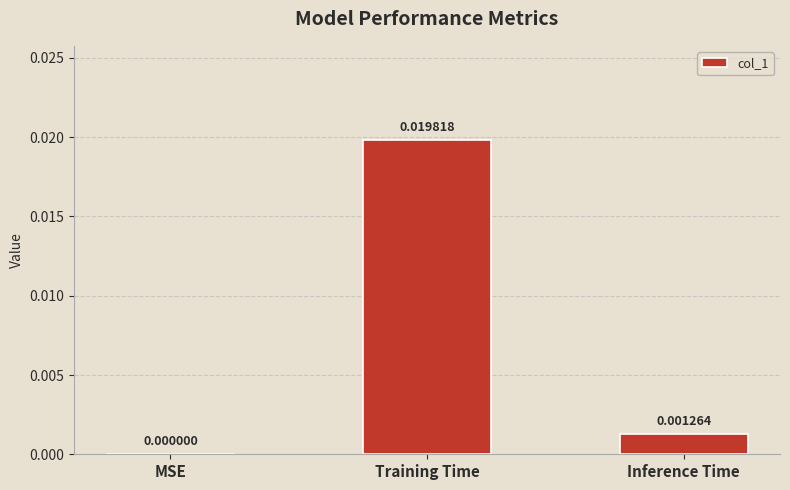

Count the number of data series in this chart.

1